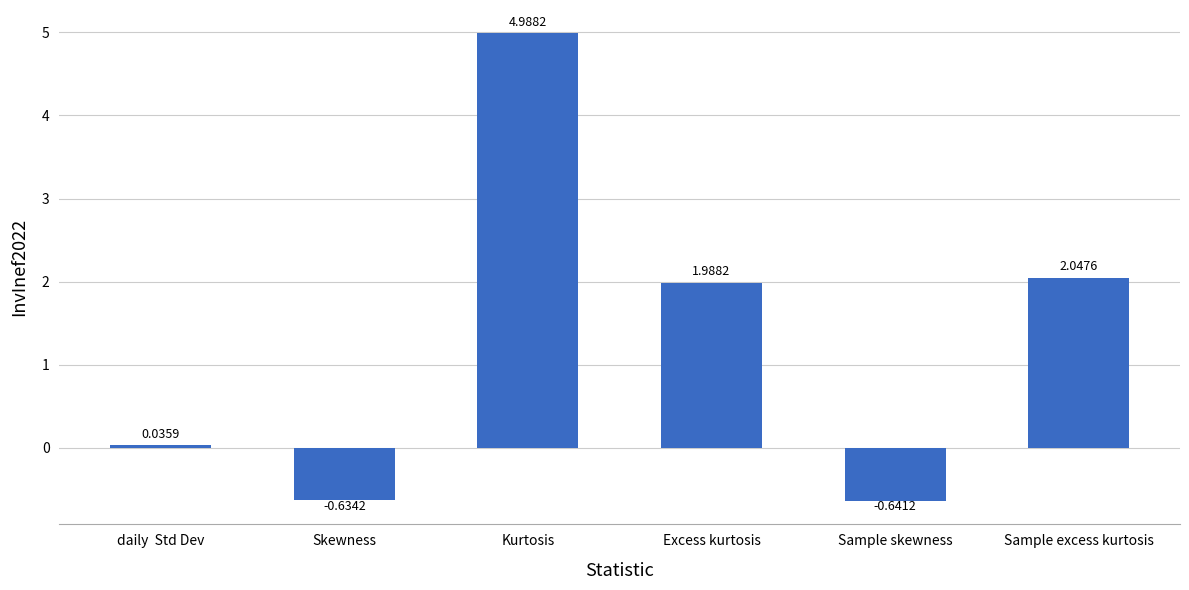

List the labels in order of value, smallest first.

Sample skewness, Skewness, daily  Std Dev, Excess kurtosis, Sample excess kurtosis, Kurtosis